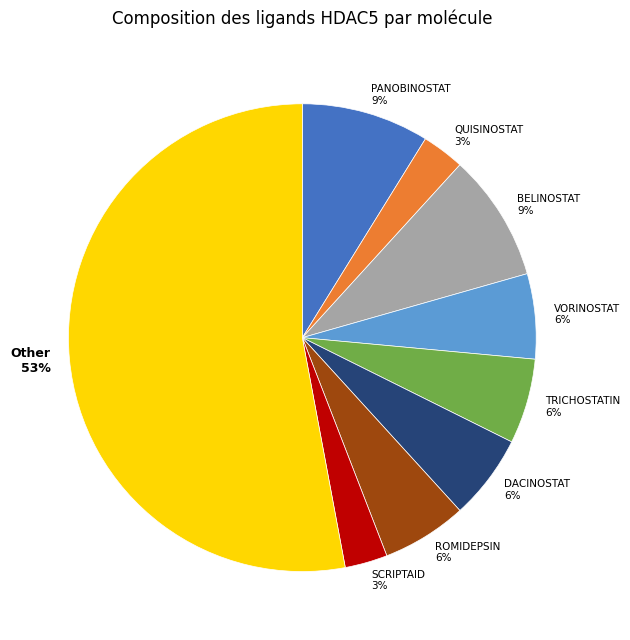

To the nearest percent, what portion does TRICHOSTATIN represent?

6%